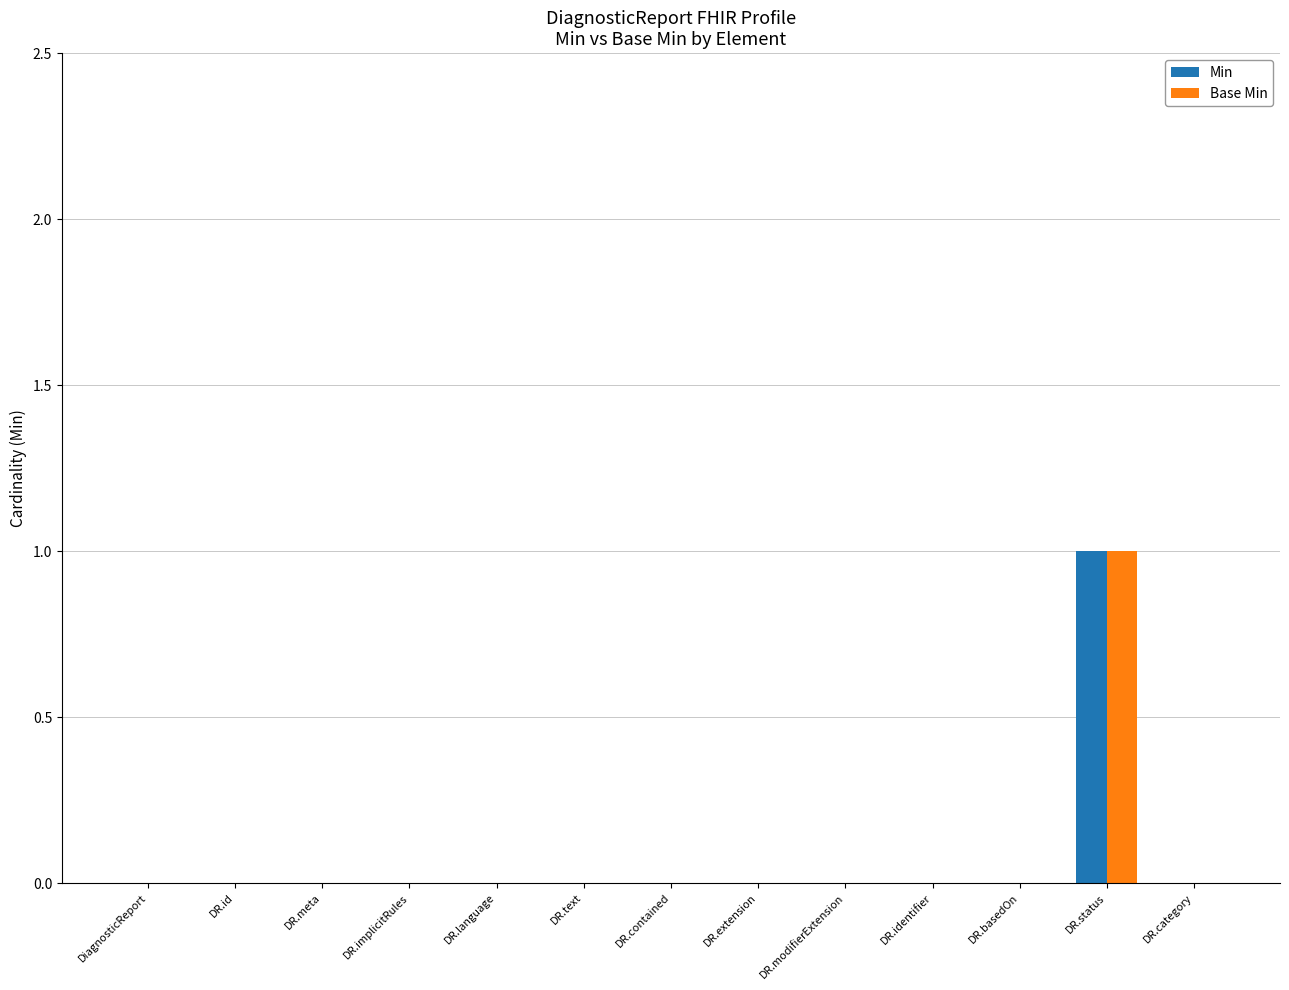

Which category has the highest value across all series?

DR.status